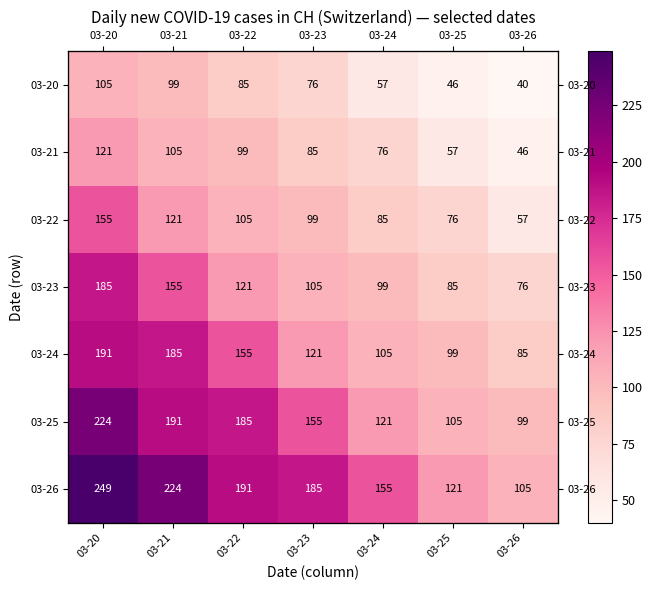

Rank the series by their maximum value, from lowest to highest.

03-20, 03-21, 03-22, 03-23, 03-24, 03-25, 03-26